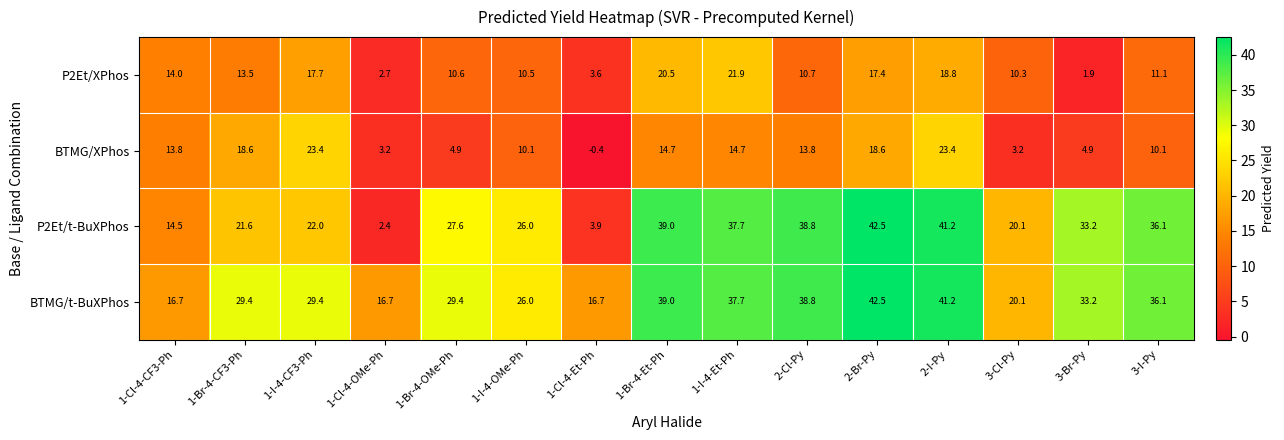

What is the sum of the BTMG/XPhos values at 2-Br-Py and 1-Cl-4-Et-Ph?

18.2